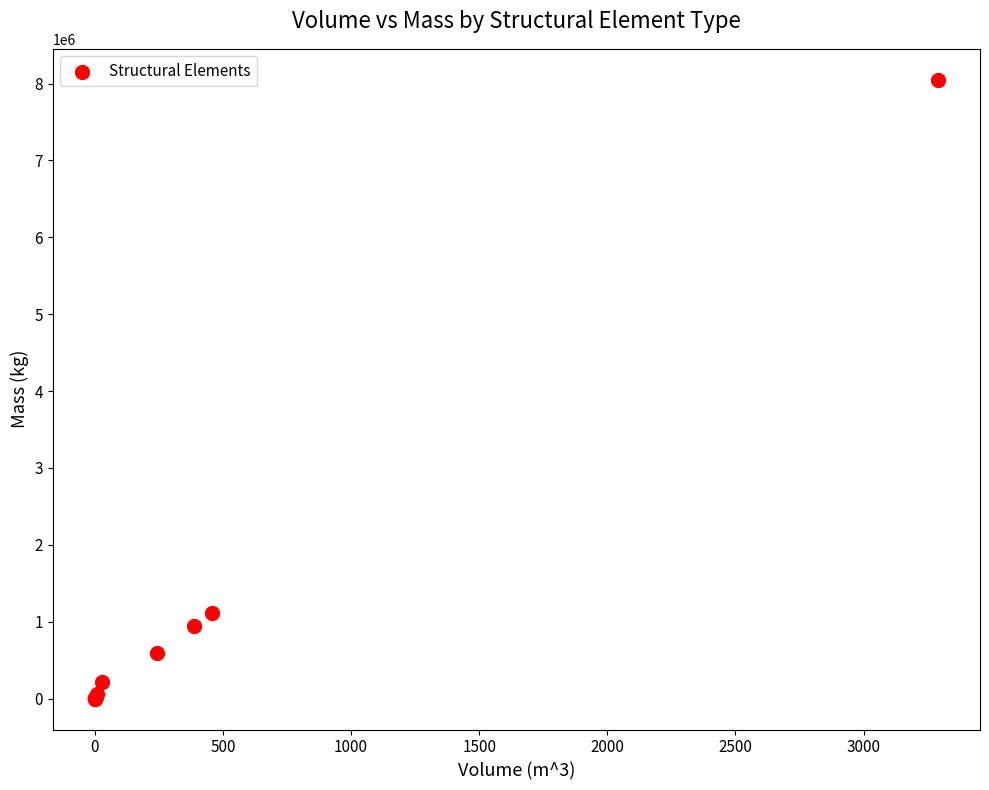

What Y value in the scatter plot is closest to 4024601?

1118012.6